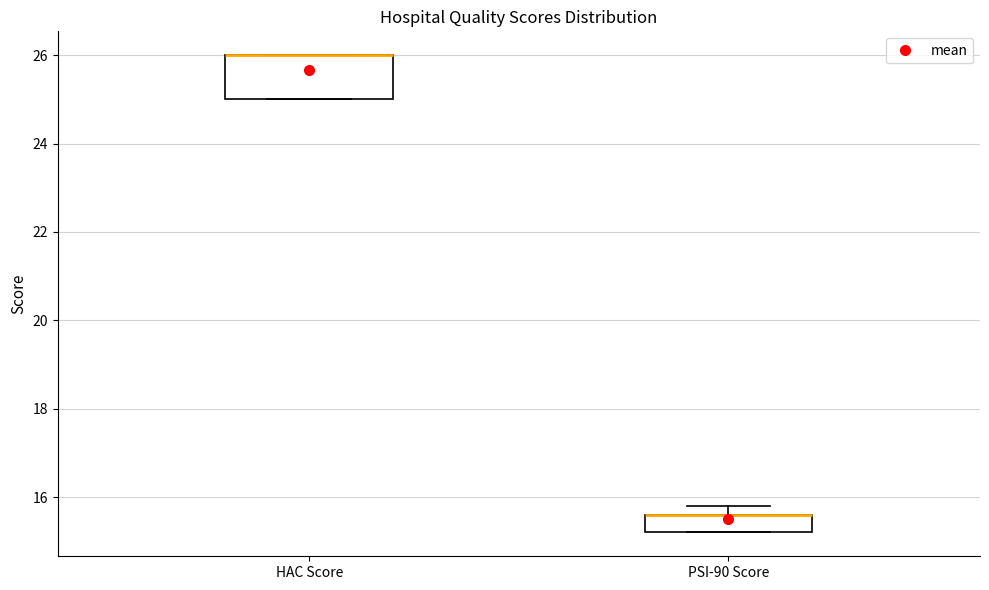

Where is the lower edge of the box for HAC Score on the y-axis? The values are not printed on the chart, so give them approximately, as read against the axis.

25.0